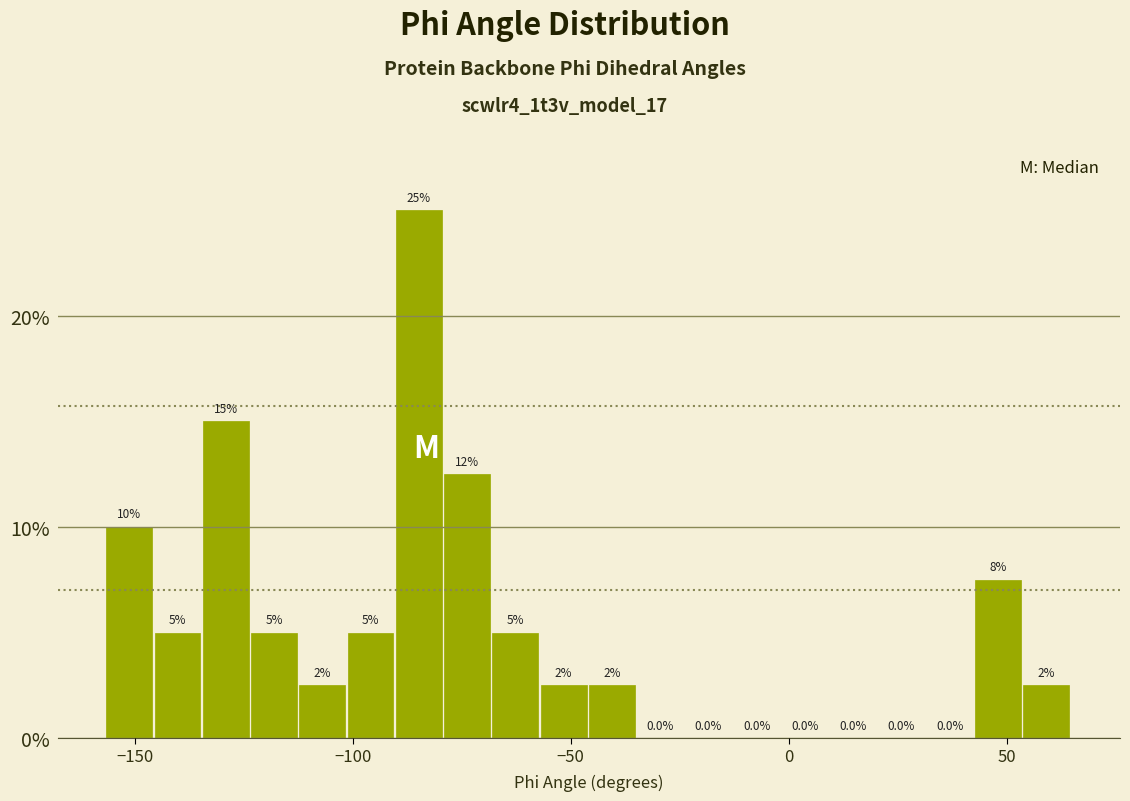

Around what value on the x-axis is the tallest bar? Give the approximate position of its centre, as read against the axis.

-85